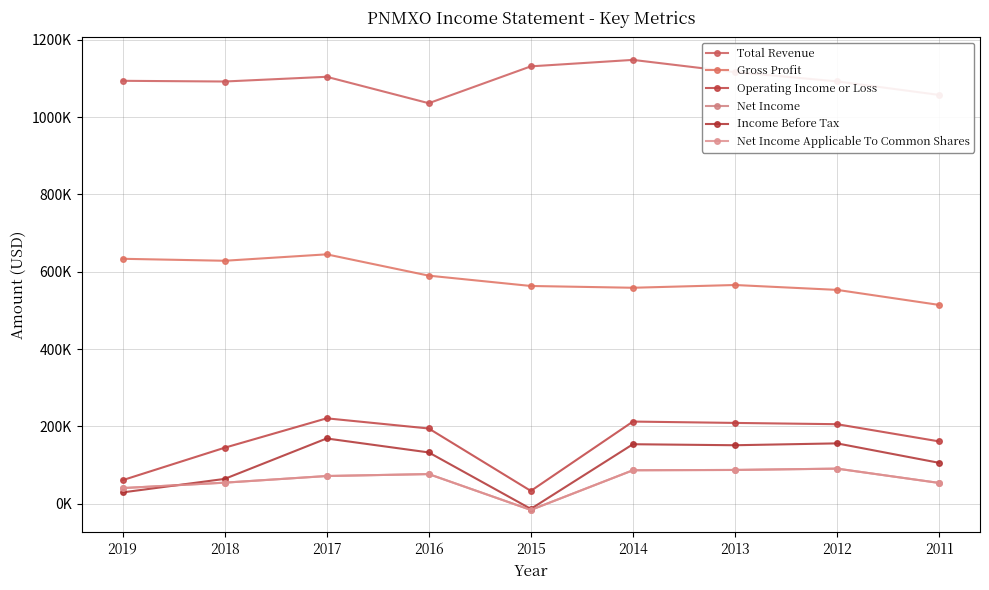

Does the chart have visible grid lines?

Yes